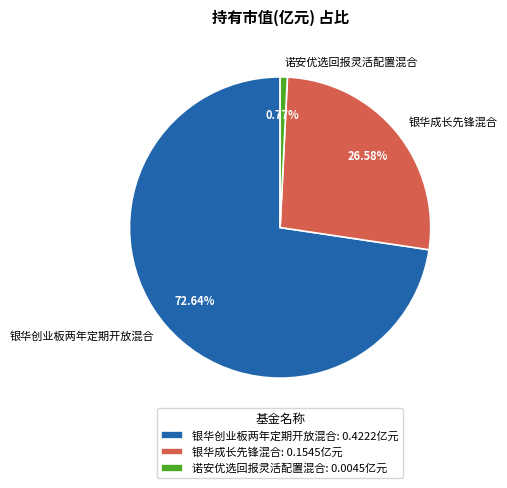

Is the sum of 银华创业板两年定期开放混合 and 银华成长先锋混合 greater than half?

Yes